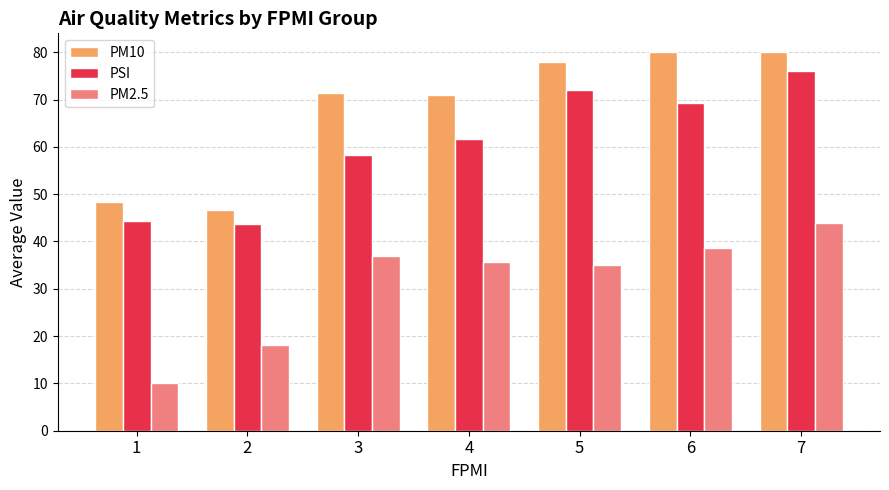

How many distinct data groups are displayed?

3